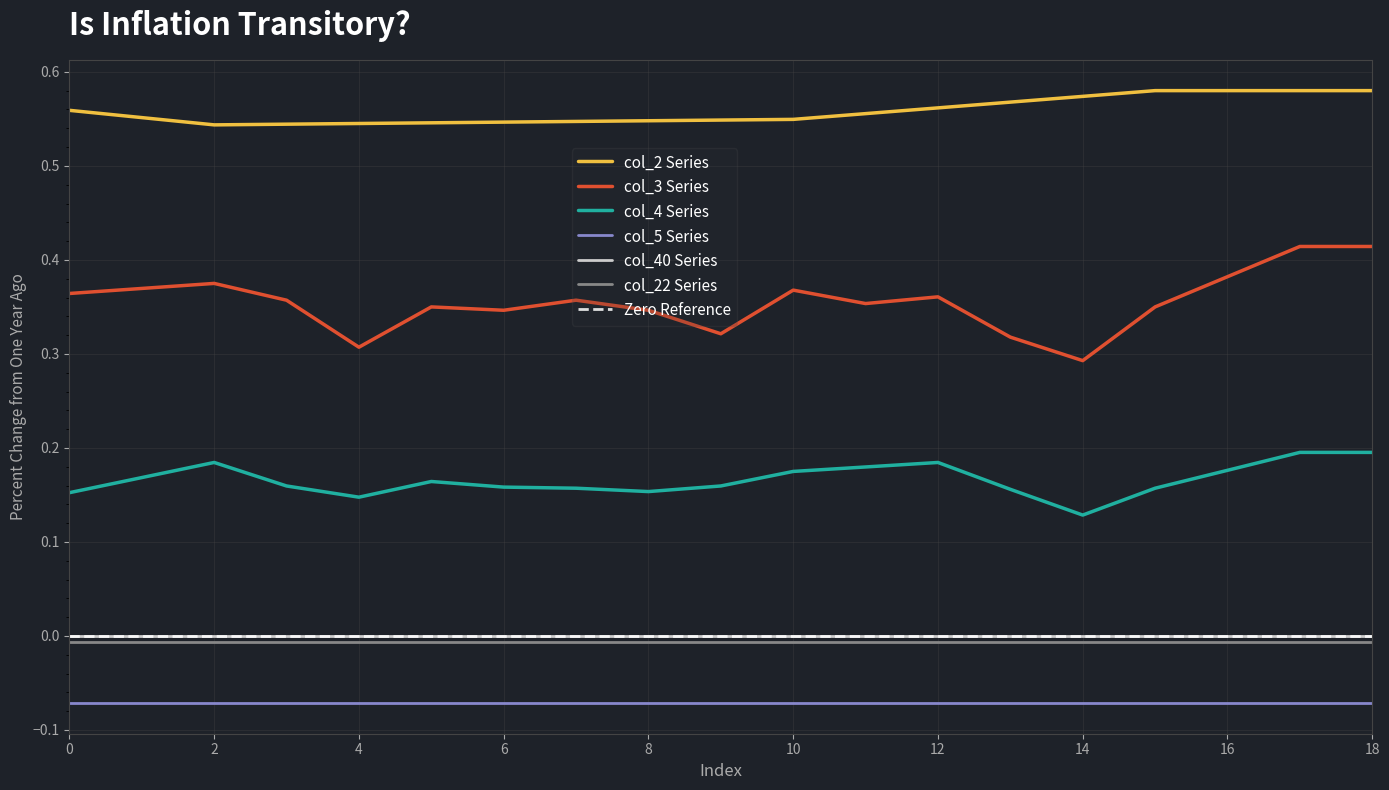

Does the chart display data point markers on the line(s)?

No